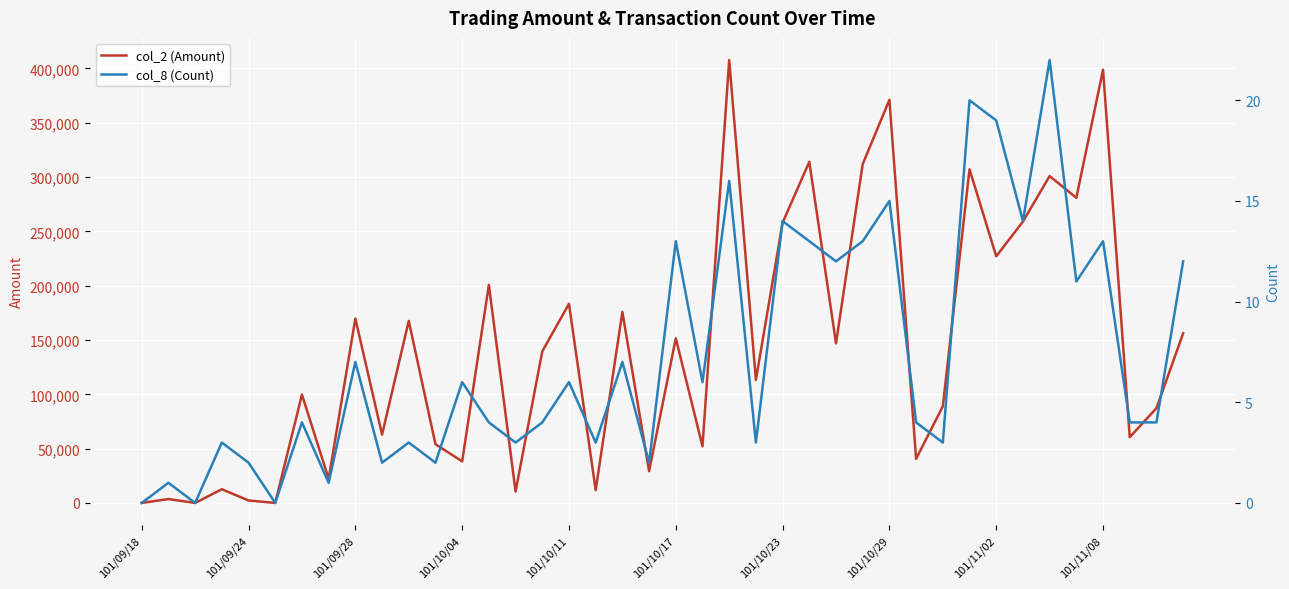

How many data points does each series have?

40